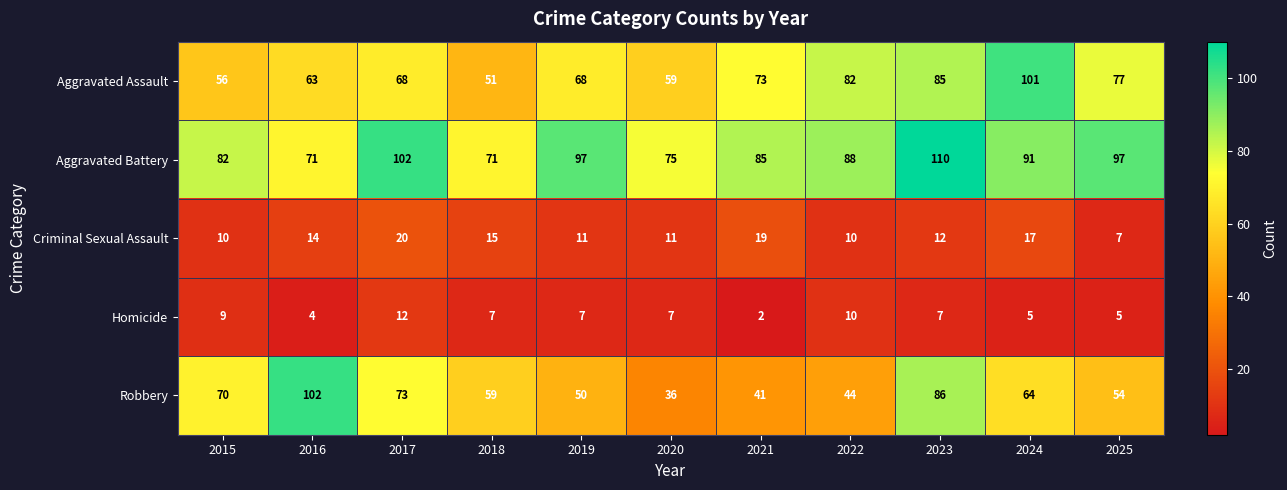

Which label corresponds to the smallest value in the chart?

2021